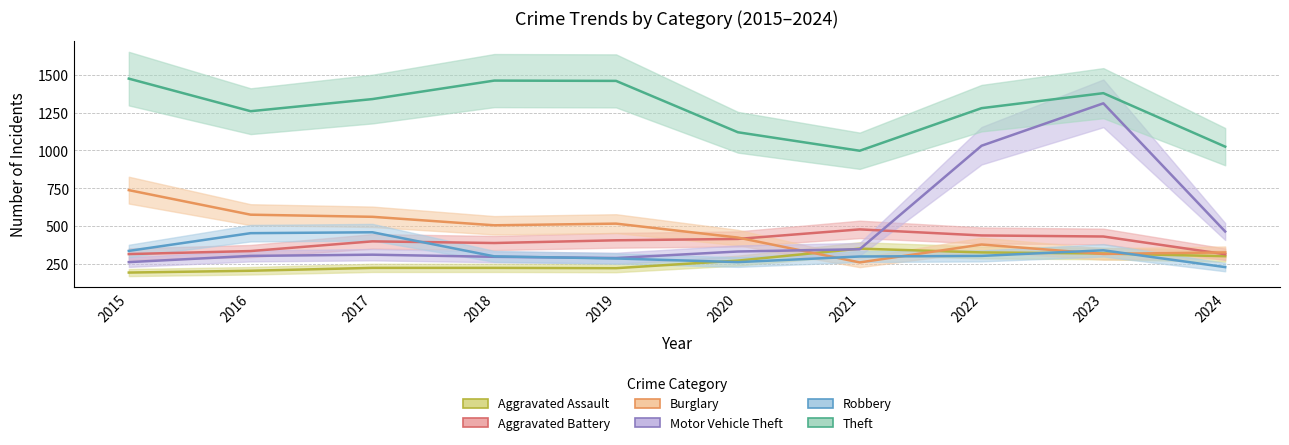

What are all the series names shown in the legend?

Aggravated Assault (line), Aggravated Battery (line), Burglary (line), Motor Vehicle Theft (line), Robbery (line), Theft (line)